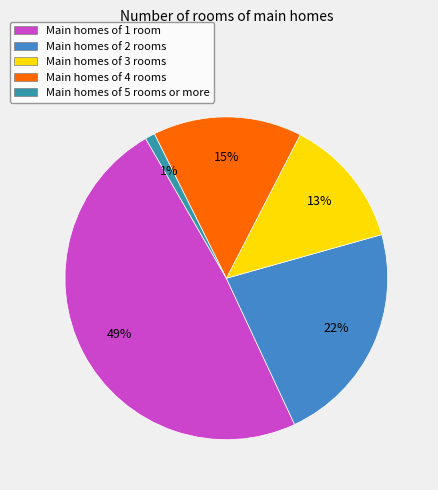

Does Main homes of 1 room represent more than half of the total?

No